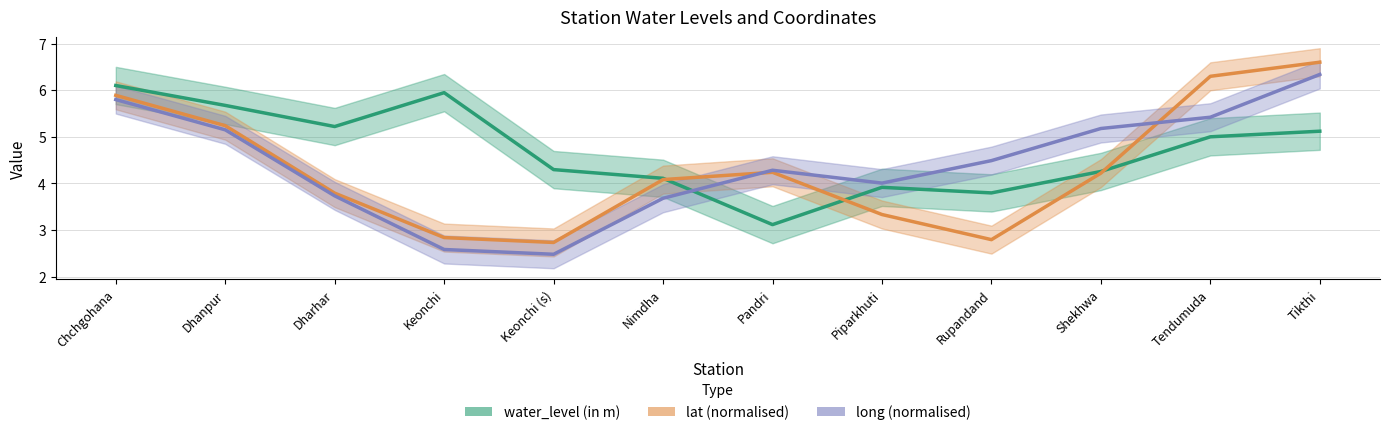

At Rupandand, list the series in order from largest to smallest.

long (normalised), water_level (in m), lat (normalised)